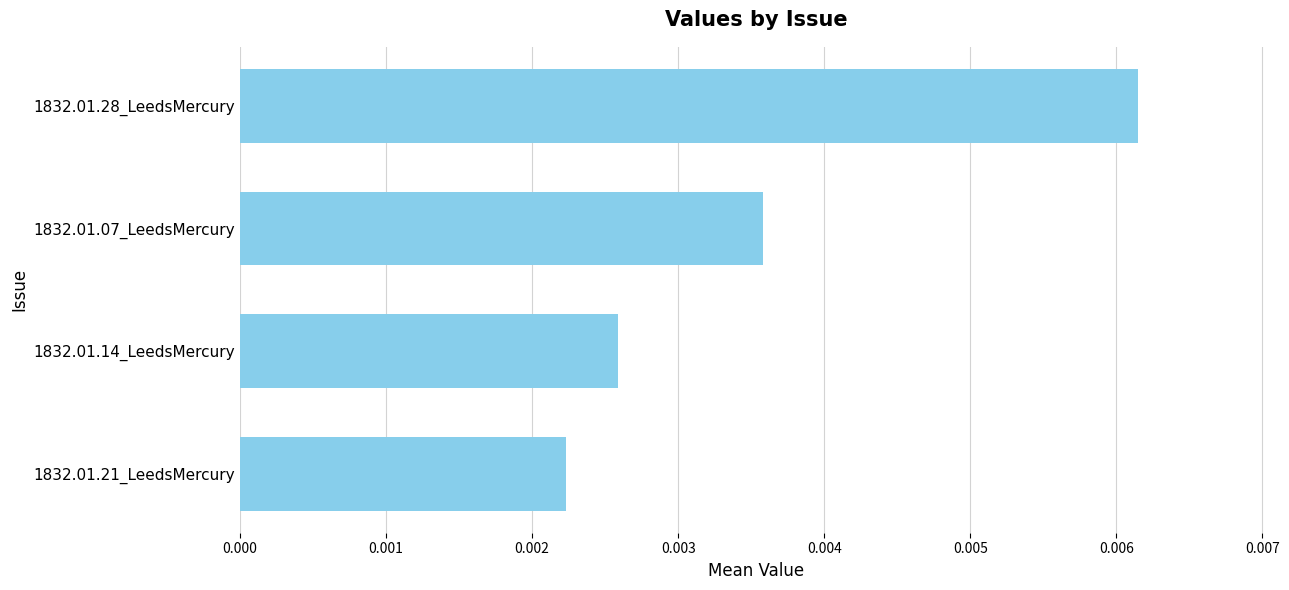

List the labels in order of value, smallest first.

1832.01.21_LeedsMercury, 1832.01.14_LeedsMercury, 1832.01.07_LeedsMercury, 1832.01.28_LeedsMercury